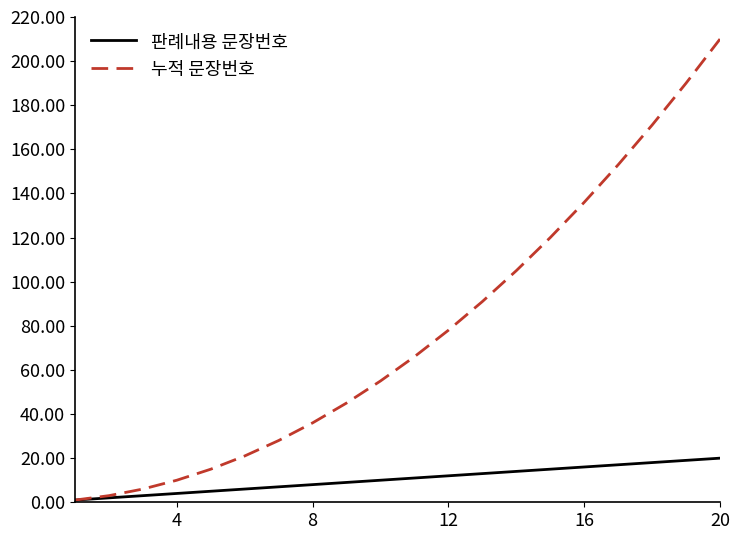

What is the greatest value displayed?

210